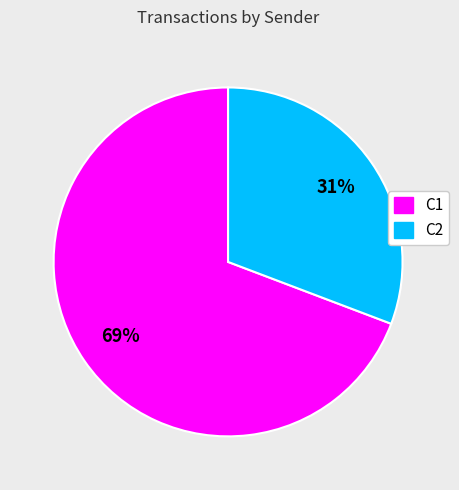

The C1 slice represents 55% of the pie. True or false?

False